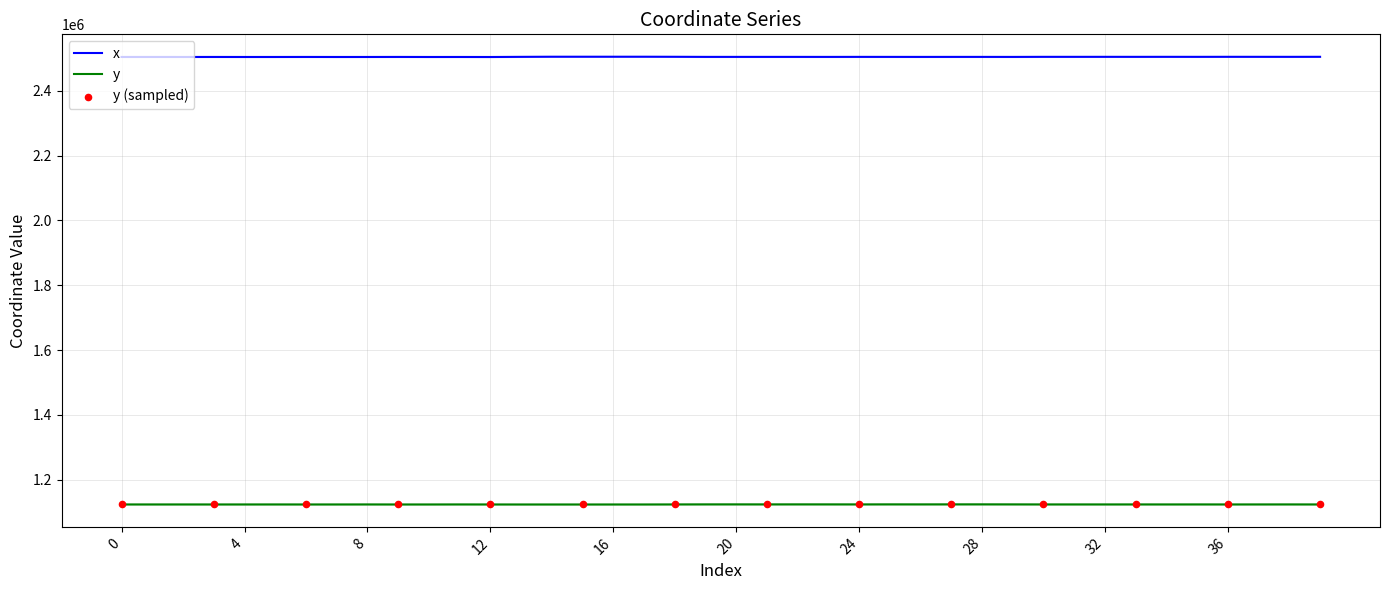

Which series reaches the minimum Y coordinate?

y